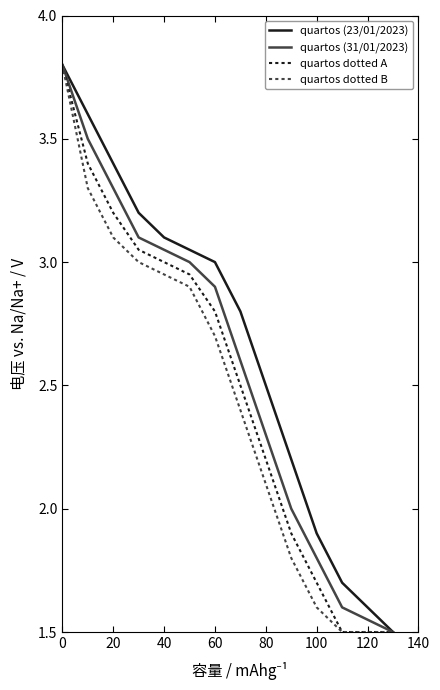

What is the highest value of the quartos (31/01/2023) series?

3.8